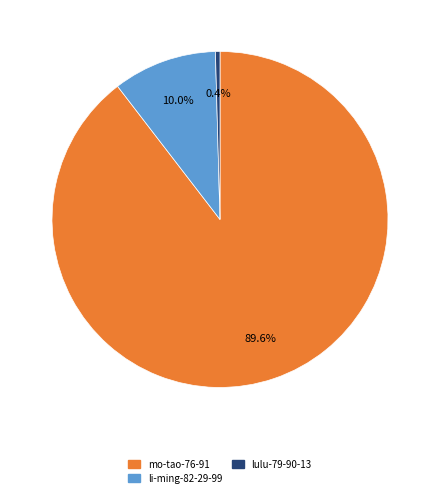

Is there a majority slice in this chart?

Yes